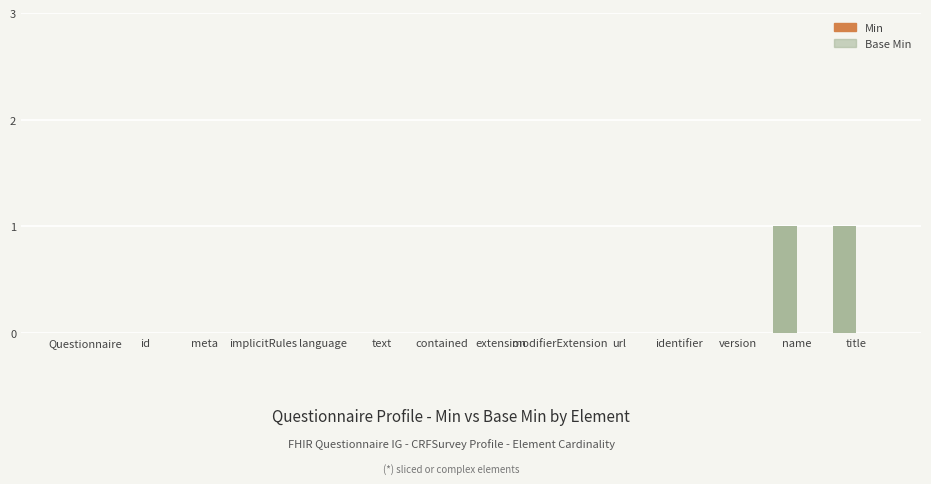

Is it true that the value at version is -1?

False